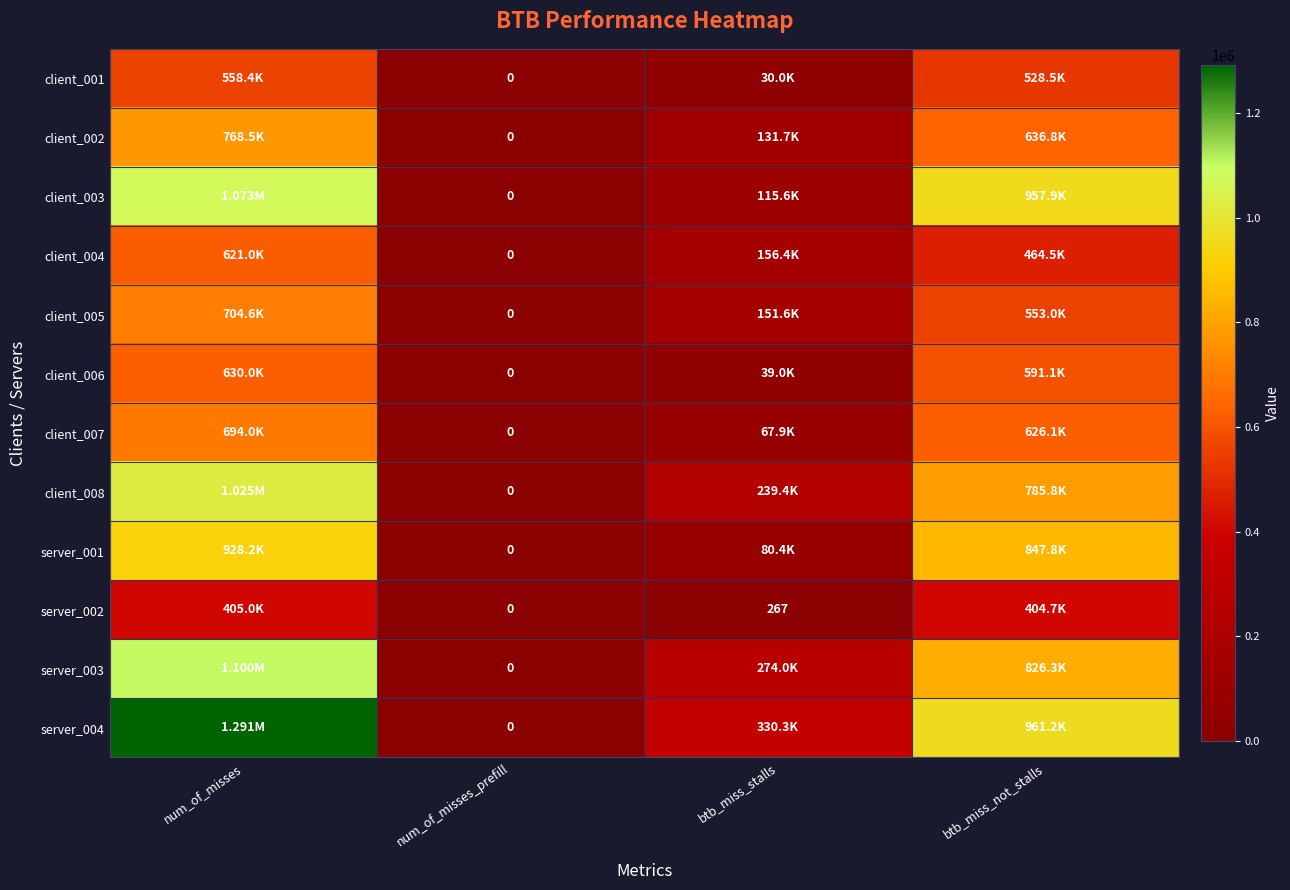

Which has a higher value, btb_miss_not_stalls or num_of_misses_prefill?

btb_miss_not_stalls